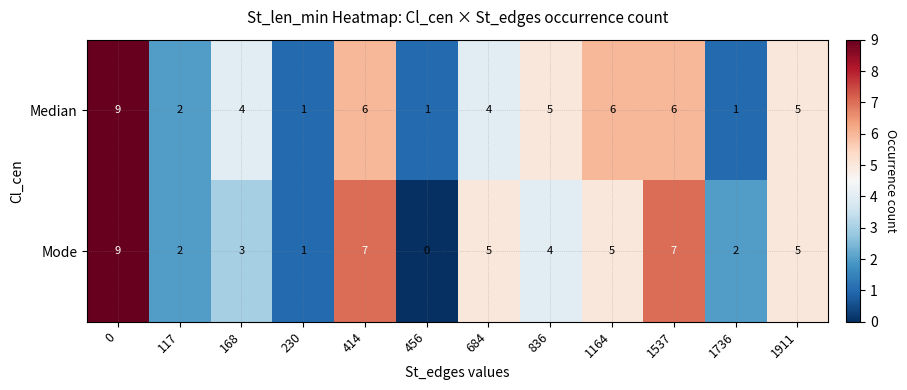

Rank the series at 456 from highest to lowest value.

Median, Mode